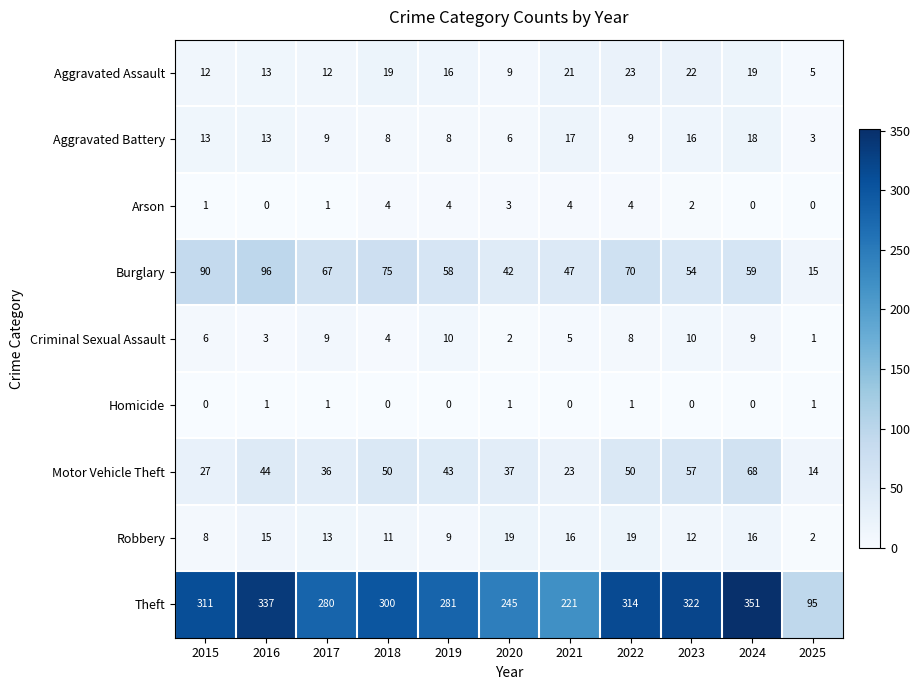

What is the difference between the highest and lowest values at 2020?

244